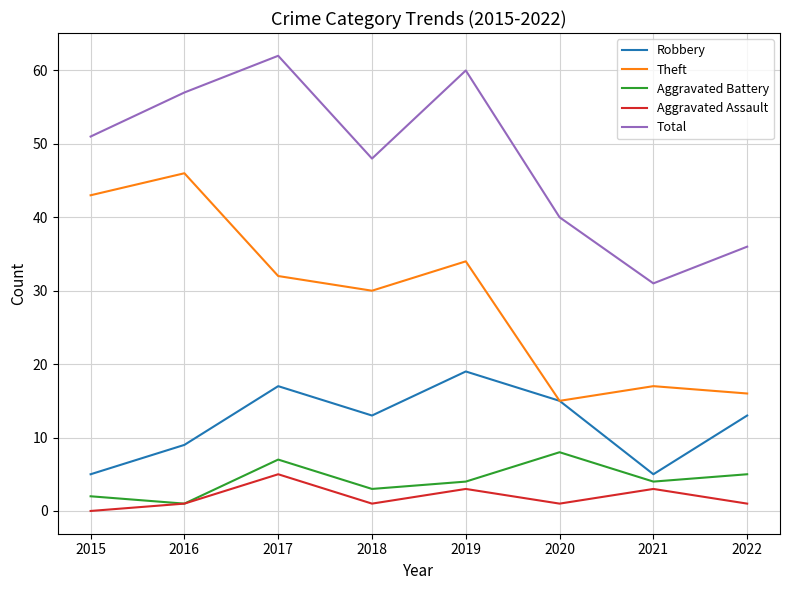

Where is the first local maximum for Theft?

2016